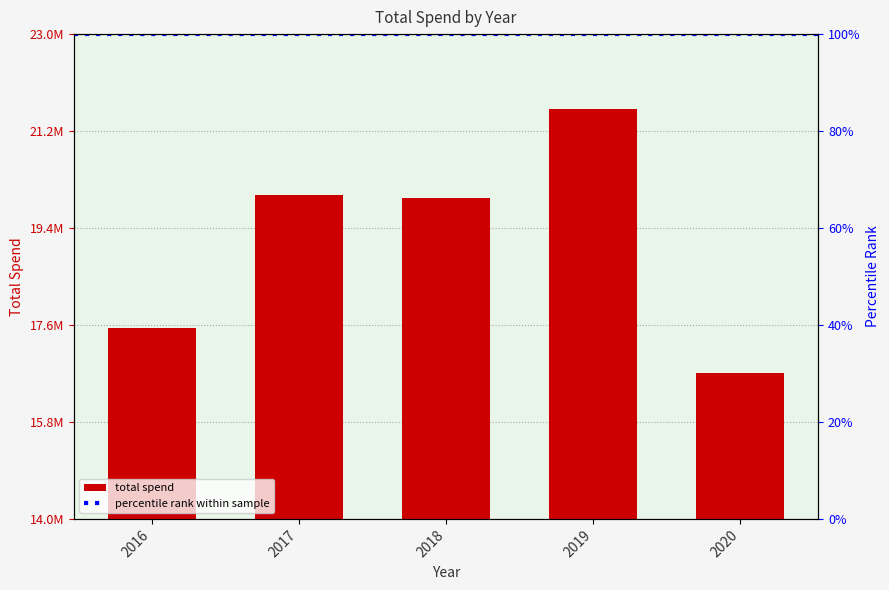

How many data points are above 19956189?

3